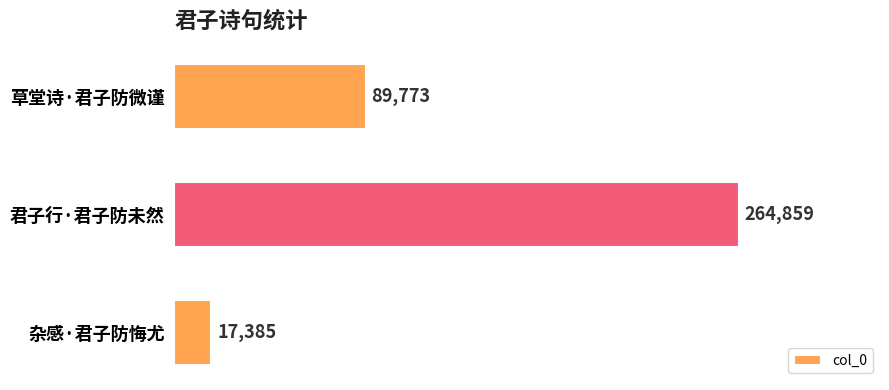

Count the values in the range 17385 to 264859.

3